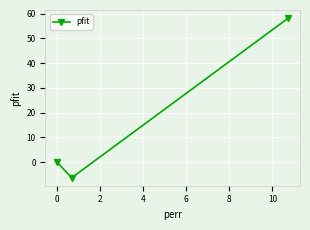

What is the smallest value displayed?

-6.3